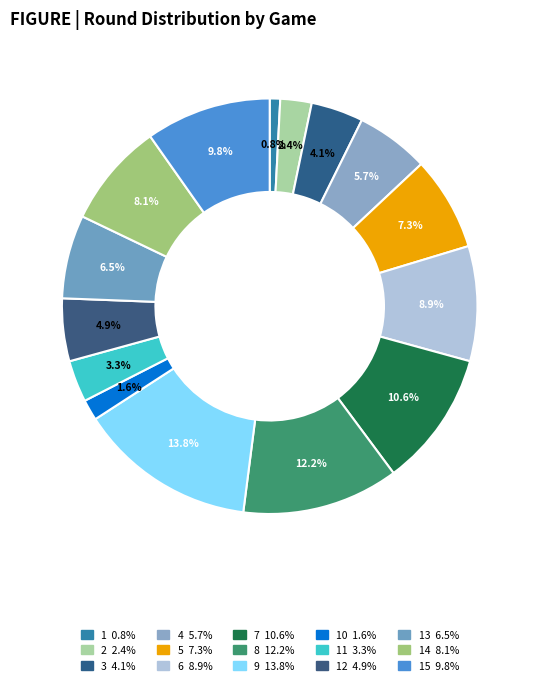

How many slices are in this pie chart?

15